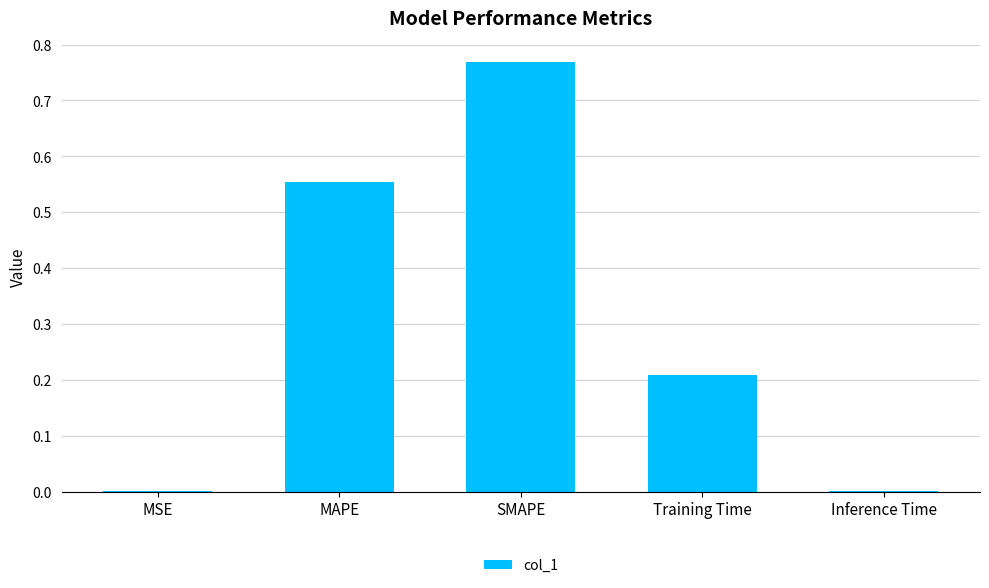

The value at SMAPE is 0.4. True or false?

False